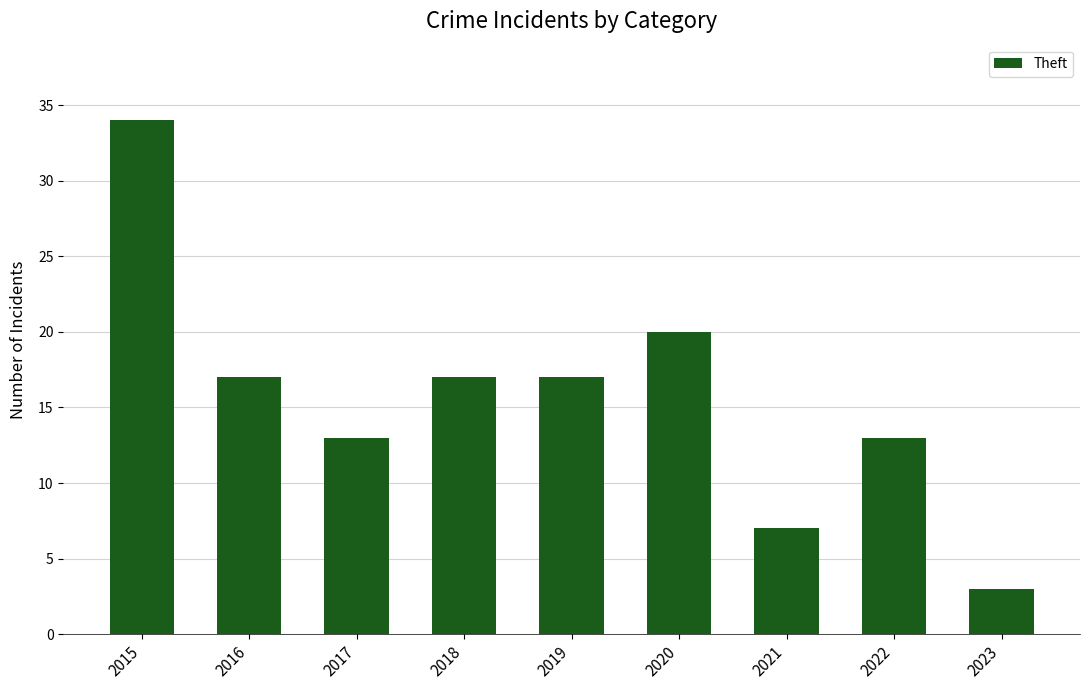

Which label corresponds to the smallest value in the chart?

2023